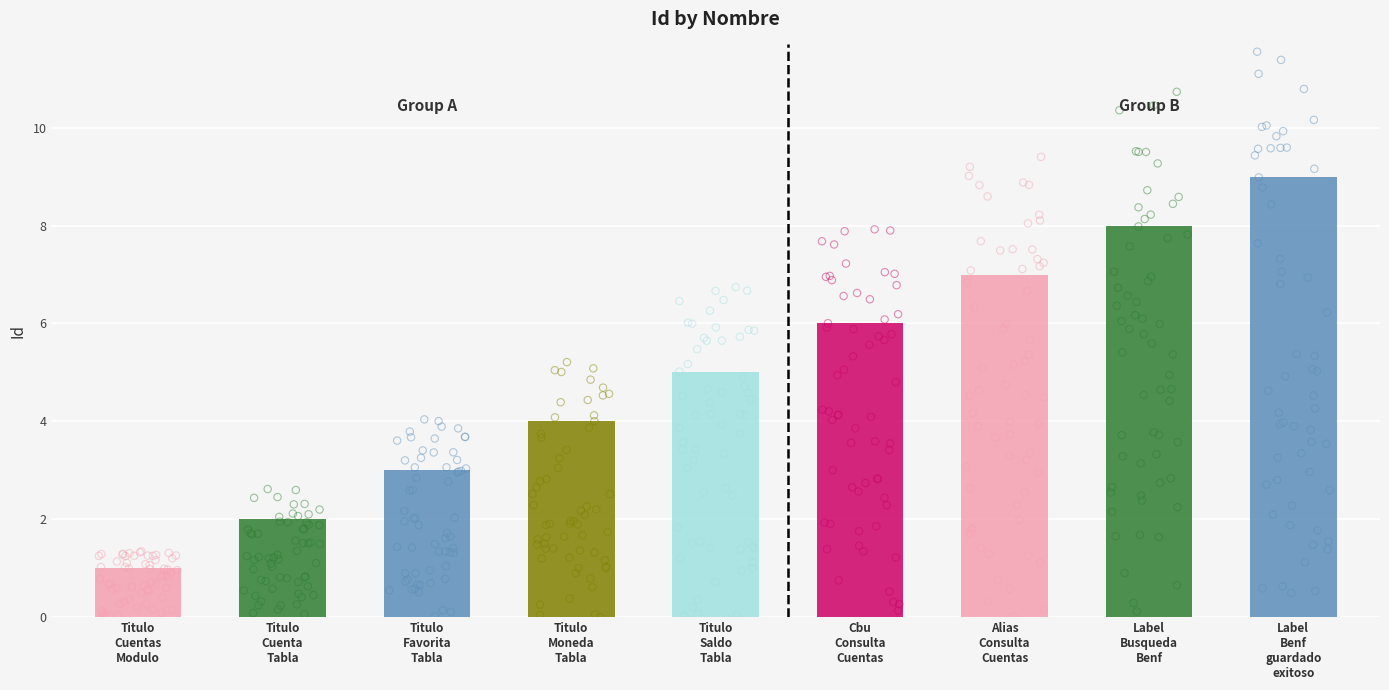

What is the change in value from Titulo Cuenta Tabla to Titulo Moneda Tabla?

+2